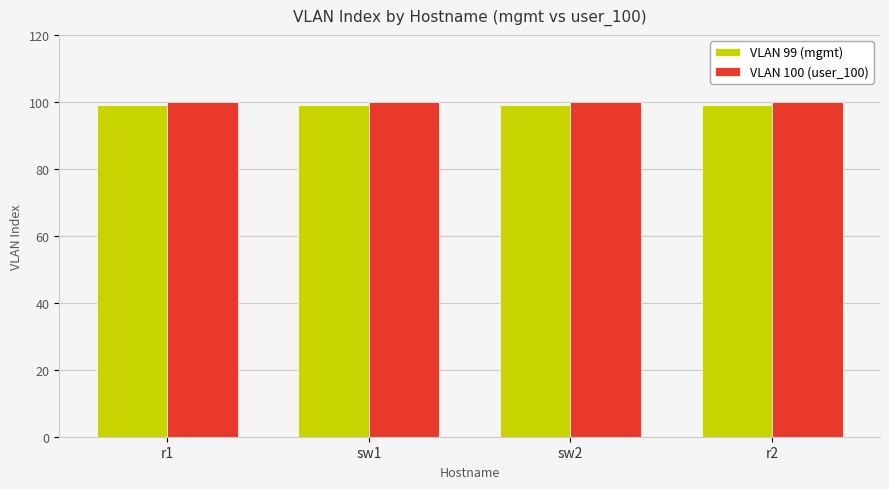

The value of VLAN 99 (mgmt) at sw1 is 39. True or false?

False